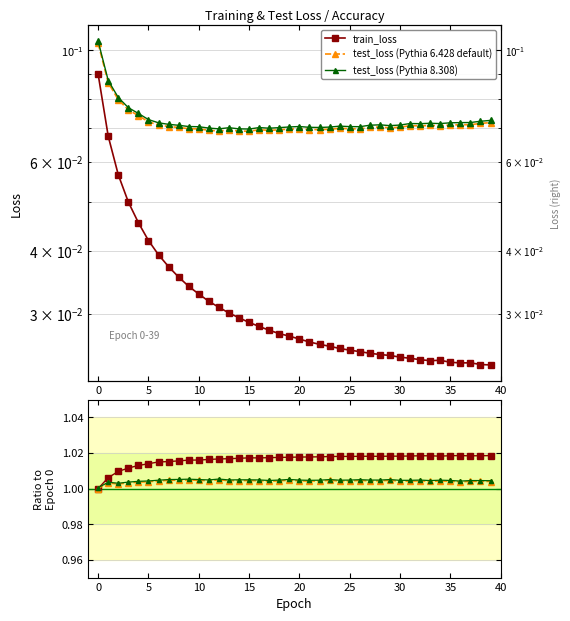

Reading left to right, what are all the values shown in this chart?

train_loss: 0.1	0.1	0.1	0.0	0.0	0.0	0.0	0.0	0.0	0.0	0.0	0.0	0.0	0.0	0.0	0.0	0.0	0.0	0.0	0.0	0.0	0.0	0.0	0.0	0.0	0.0	0.0	0.0	0.0	0.0	0.0	0.0	0.0	0.0	0.0	0.0	0.0	0.0	0.0	0.0
test_loss (Pythia 6.428 default): 0.1	0.1	0.1	0.1	0.1	0.1	0.1	0.1	0.1	0.1	0.1	0.1	0.1	0.1	0.1	0.1	0.1	0.1	0.1	0.1	0.1	0.1	0.1	0.1	0.1	0.1	0.1	0.1	0.1	0.1	0.1	0.1	0.1	0.1	0.1	0.1	0.1	0.1	0.1	0.1
test_loss (Pythia 8.308): 0.1	0.1	0.1	0.1	0.1	0.1	0.1	0.1	0.1	0.1	0.1	0.1	0.1	0.1	0.1	0.1	0.1	0.1	0.1	0.1	0.1	0.1	0.1	0.1	0.1	0.1	0.1	0.1	0.1	0.1	0.1	0.1	0.1	0.1	0.1	0.1	0.1	0.1	0.1	0.1
train_acc ratio: 1.0	1.0	1.0	1.0	1.0	1.0	1.0	1.0	1.0	1.0	1.0	1.0	1.0	1.0	1.0	1.0	1.0	1.0	1.0	1.0	1.0	1.0	1.0	1.0	1.0	1.0	1.0	1.0	1.0	1.0	1.0	1.0	1.0	1.0	1.0	1.0	1.0	1.0	1.0	1.0
test_acc ratio: 1.0	1.0	1.0	1.0	1.0	1.0	1.0	1.0	1.0	1.0	1.0	1.0	1.0	1.0	1.0	1.0	1.0	1.0	1.0	1.0	1.0	1.0	1.0	1.0	1.0	1.0	1.0	1.0	1.0	1.0	1.0	1.0	1.0	1.0	1.0	1.0	1.0	1.0	1.0	1.0
test_acc ratio (v2): 1.0	1.0	1.0	1.0	1.0	1.0	1.0	1.0	1.0	1.0	1.0	1.0	1.0	1.0	1.0	1.0	1.0	1.0	1.0	1.0	1.0	1.0	1.0	1.0	1.0	1.0	1.0	1.0	1.0	1.0	1.0	1.0	1.0	1.0	1.0	1.0	1.0	1.0	1.0	1.0